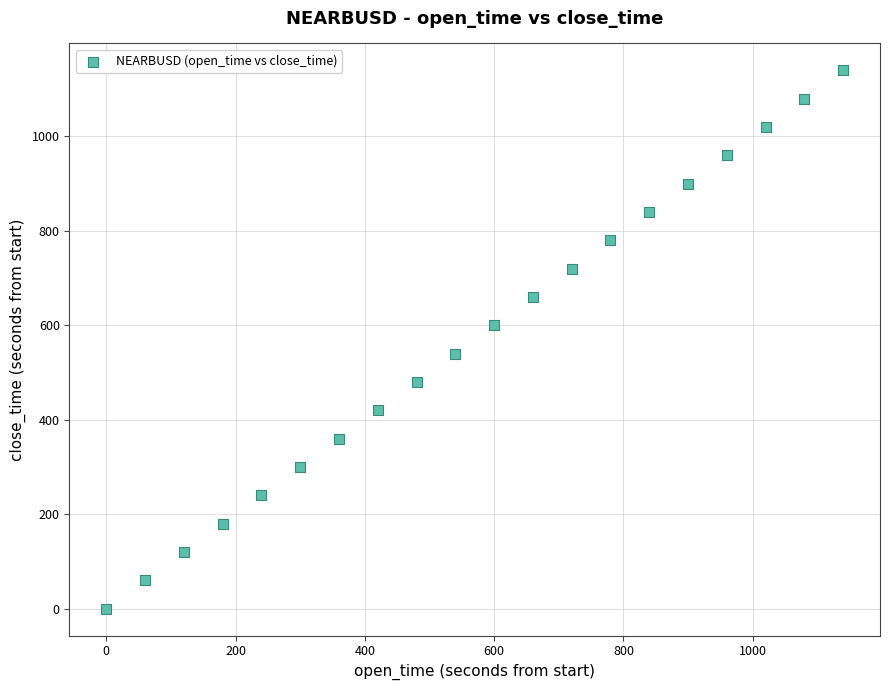

What is the range of X values (max minus min)?

1140